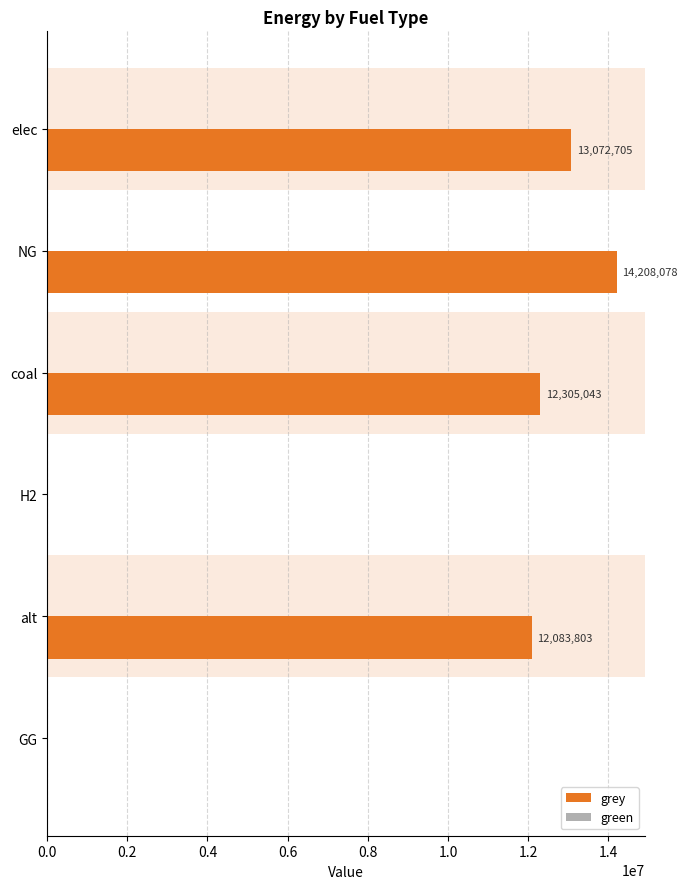

At which label is the value closest to 7104039?

alt